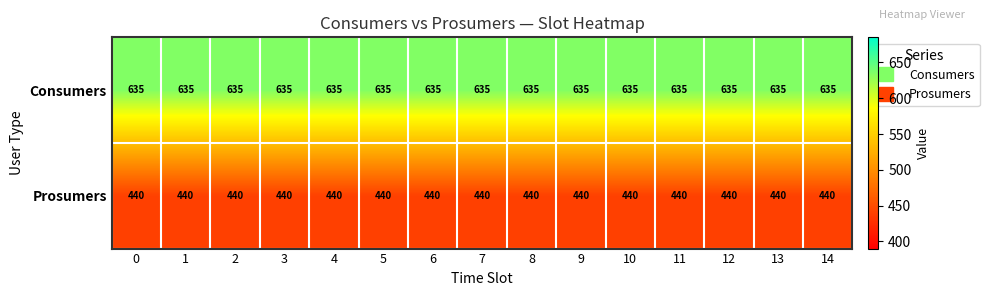

Rank the series at 4 from lowest to highest value.

Prosumers, Consumers